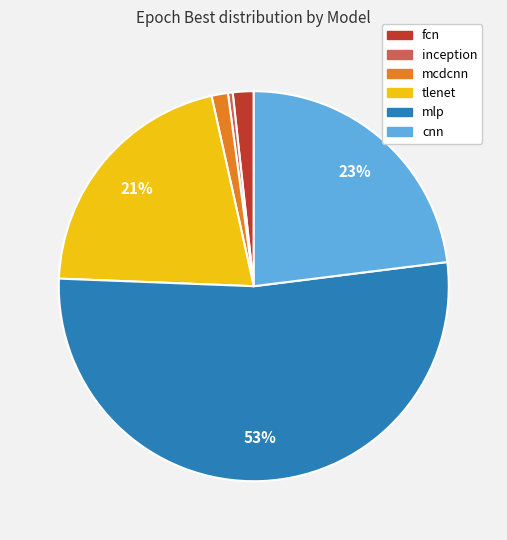

To the nearest percent, what portion does tlenet represent?

21%